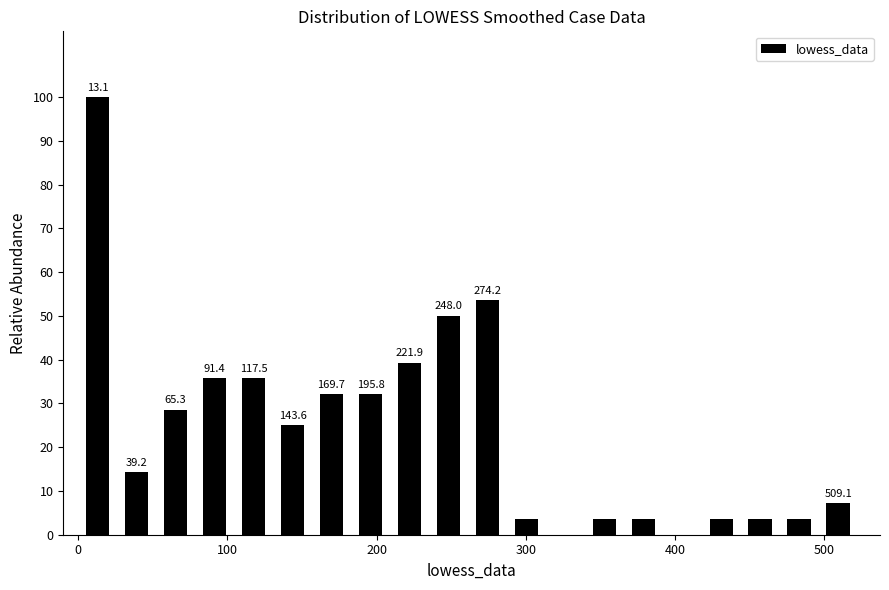

Read against the x-axis, roughly where is the centre of the tallest bar?

10